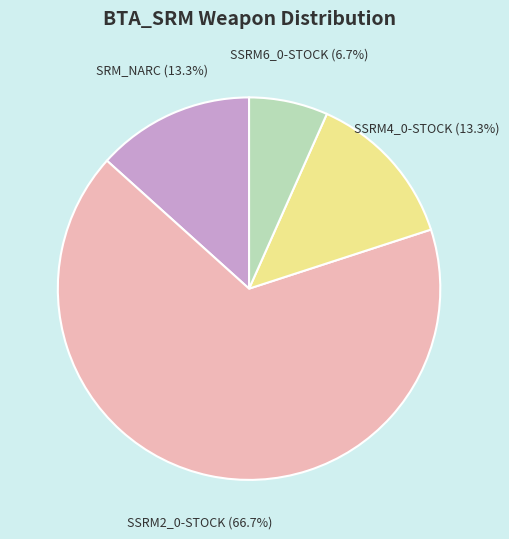

Is there any slice that represents more than half of the pie?

Yes